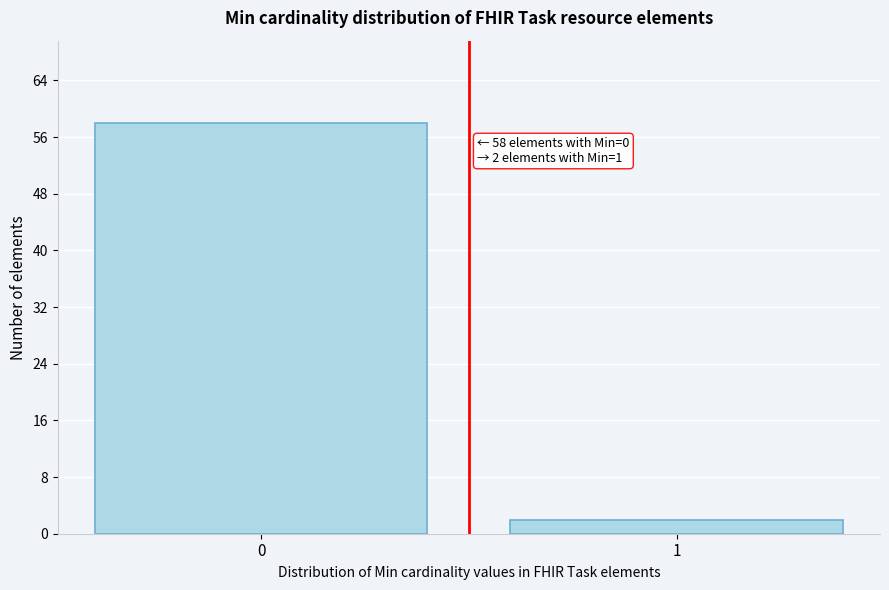

Reading left to right, what are all the values shown in this chart?

58	2